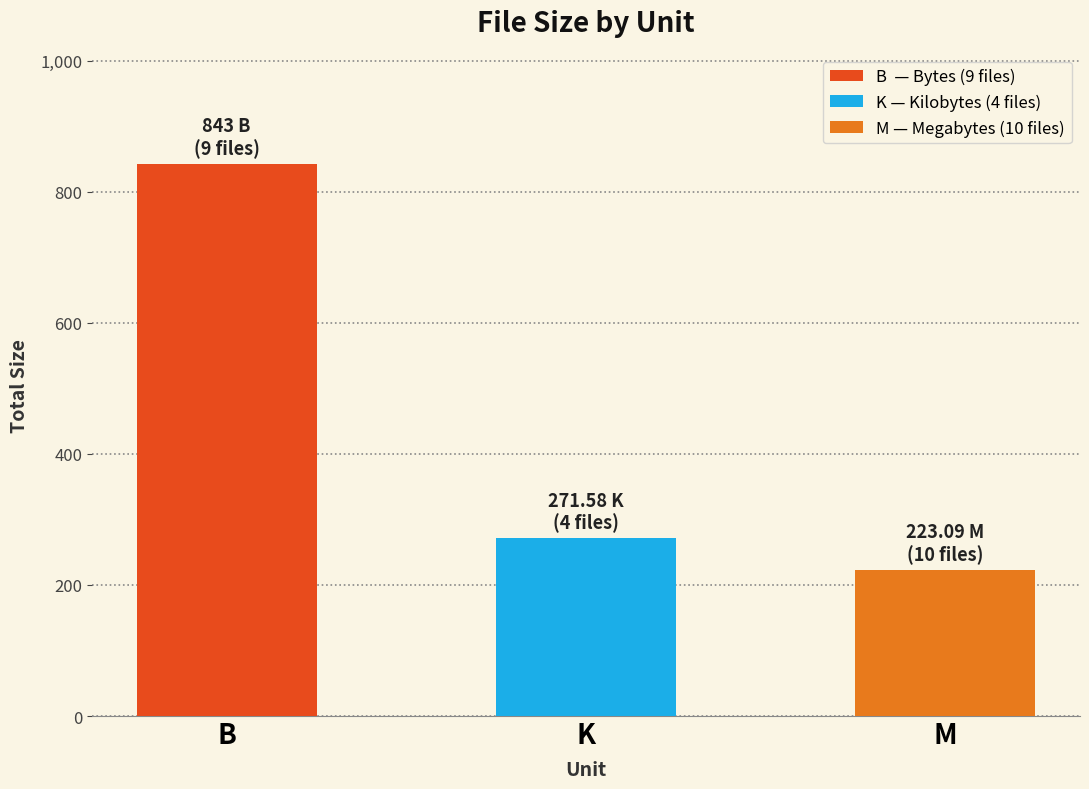

True or false: the data shows 223.1 at M.

True